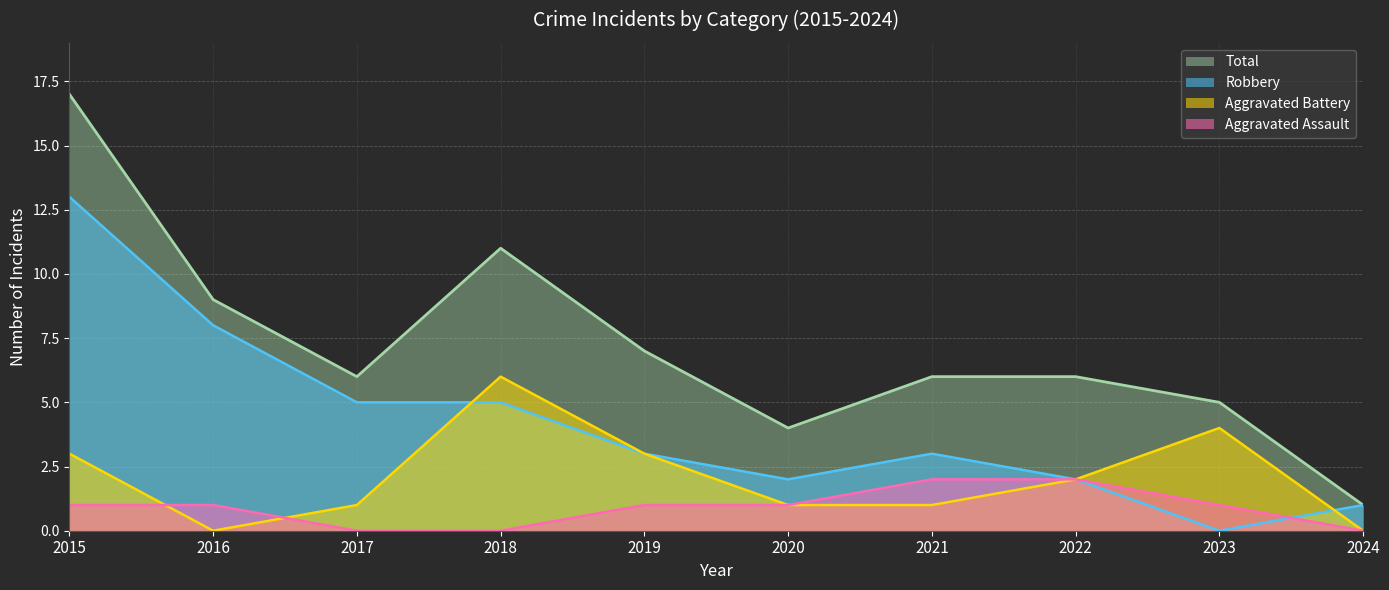

Rank the categories by Robbery value from lowest to highest.

2023, 2024, 2020, 2022, 2019, 2021, 2017, 2018, 2016, 2015